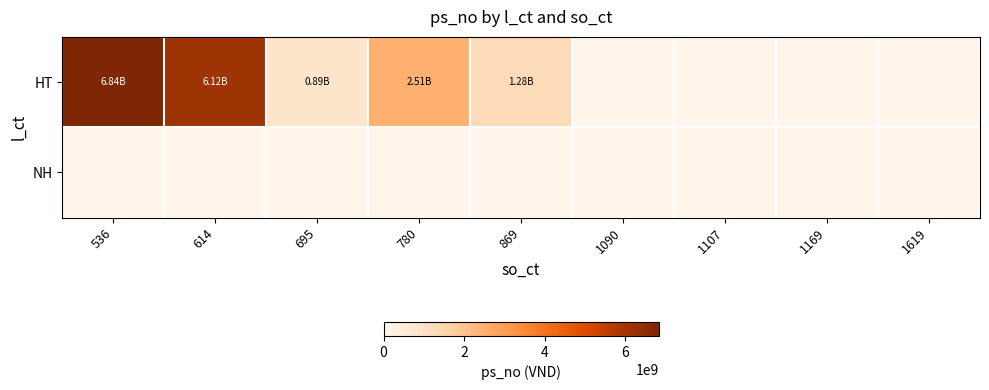

List the series in order of their peak value, lowest first.

NH, HT